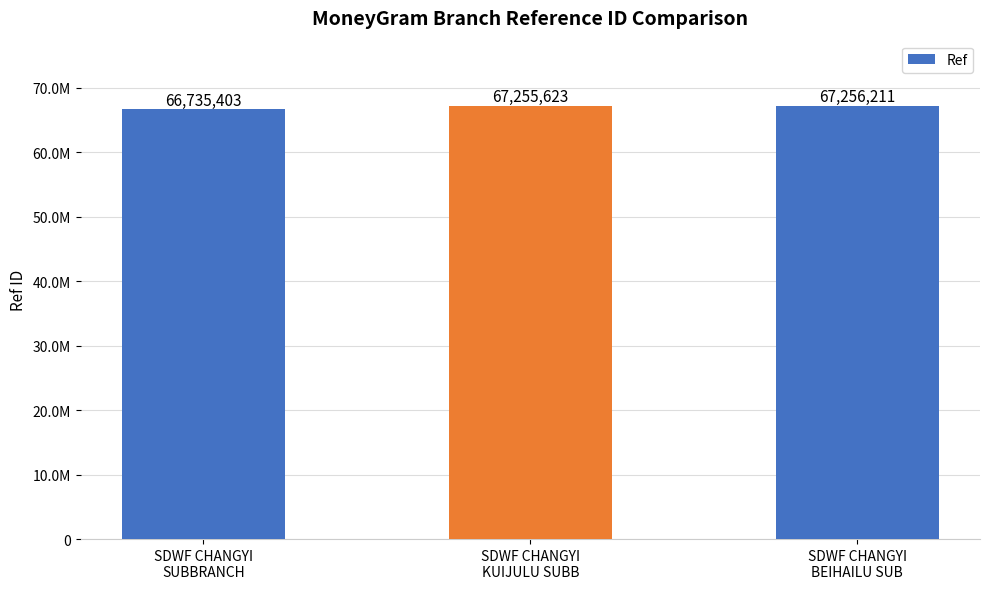

Reading right to left, transcribe all the data shown in this chart.

SDWF CHANGYI
BEIHAILU SUB=67256211	SDWF CHANGYI
KUIJULU SUBB=67255623	SDWF CHANGYI
SUBBRANCH=66735403